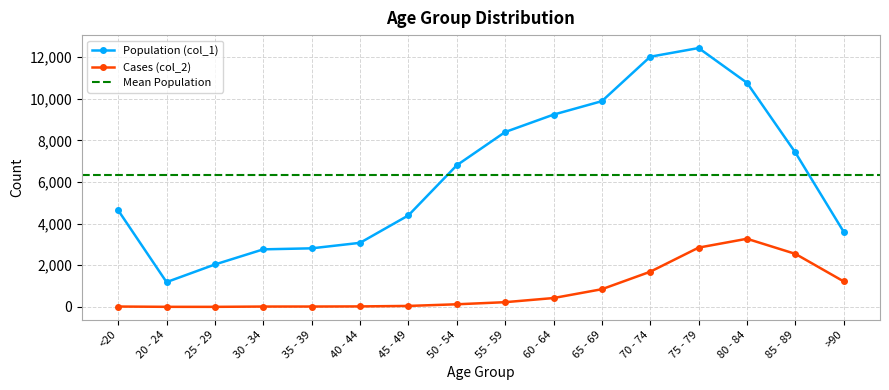

What is the sum of all Cases (col_2) values?

13343